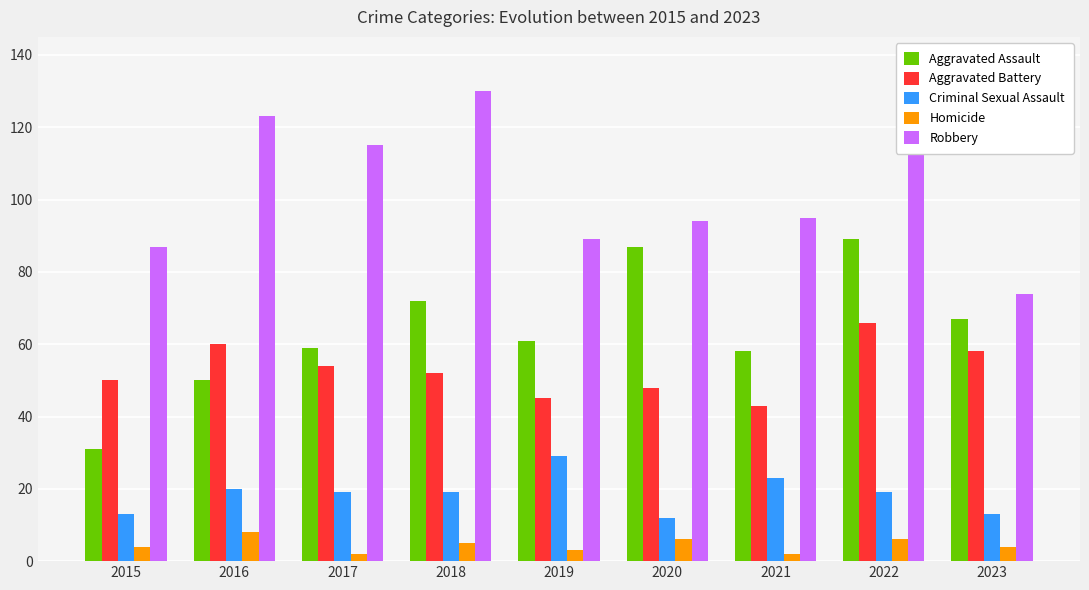

Which series has the largest total across all categories?

Robbery